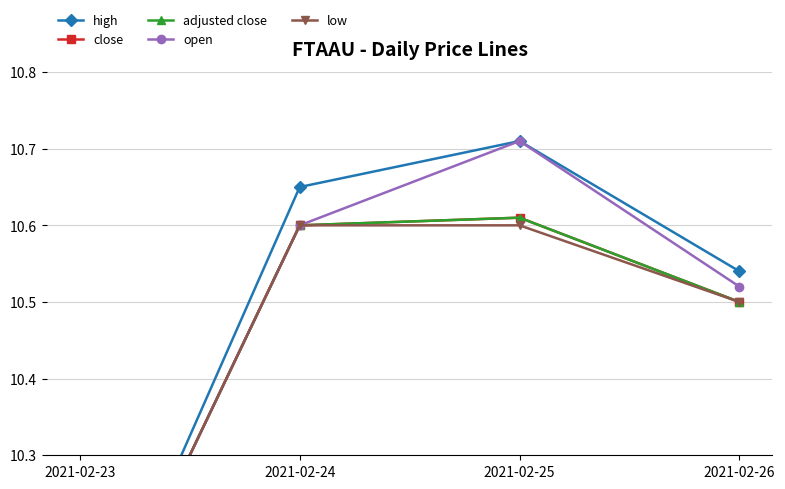

The value of high at 2021-02-25 is 5.3. True or false?

False